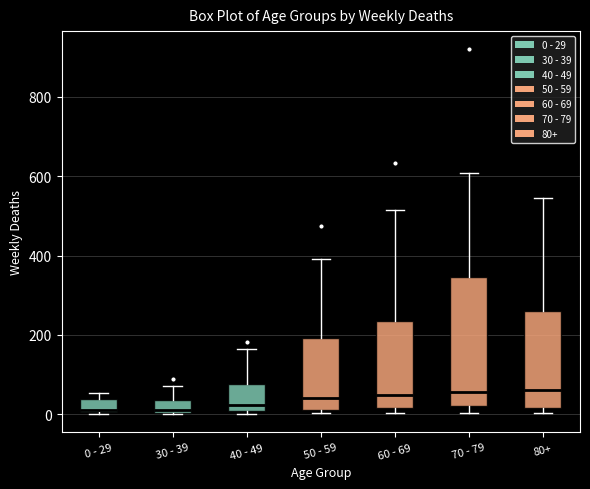

Reading left to right, read every box against the y-axis: the position of its median line, the range the box covers, and the ends of its whiskers. The values are not printed on the chart, so give them approximately, as read against the axis.

0 - 29: median 20, box 0 to 40, whiskers 0 to 60
30 - 39: median 20, box 0 to 40, whiskers 0 to 80
40 - 49: median 20, box 0 to 80, whiskers 0 (just below the box's lower edge) to 160
50 - 59: median 40, box 20 to 200, whiskers 0 to 400
60 - 69: median 40, box 20 to 240, whiskers 0 to 520
70 - 79: median 60, box 20 to 340, whiskers 0 to 600
80+: median 60, box 20 to 260, whiskers 0 to 540